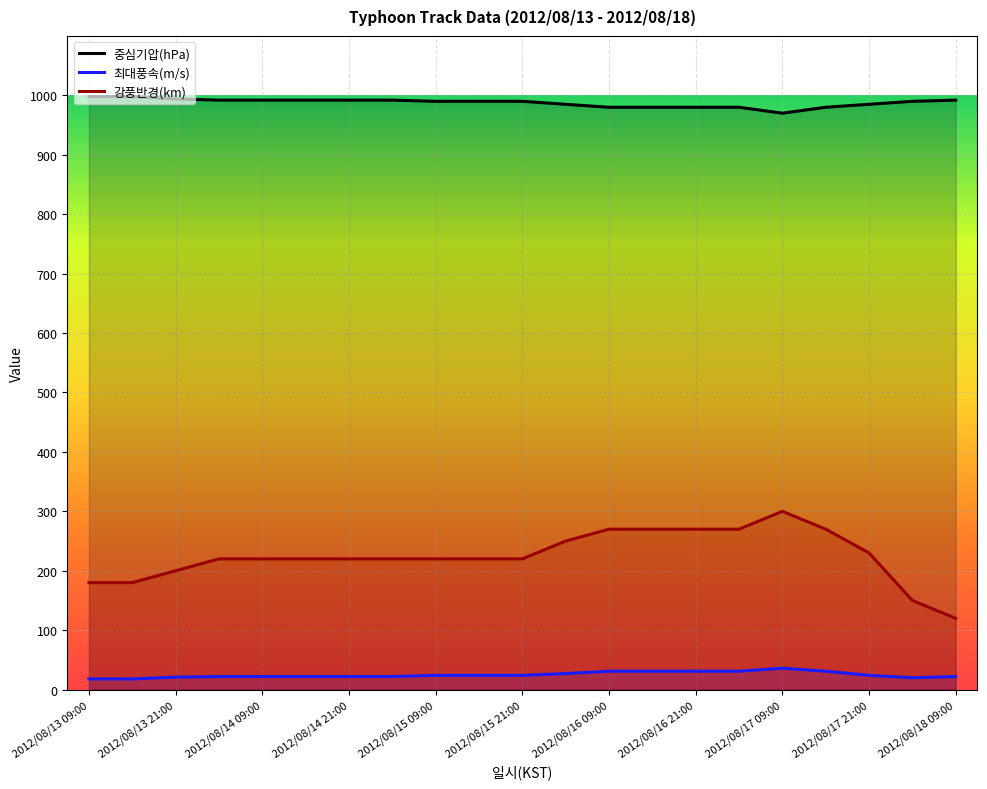

At which category does 최대풍속(m/s) reach its first local valley?

2012/08/18 03:00